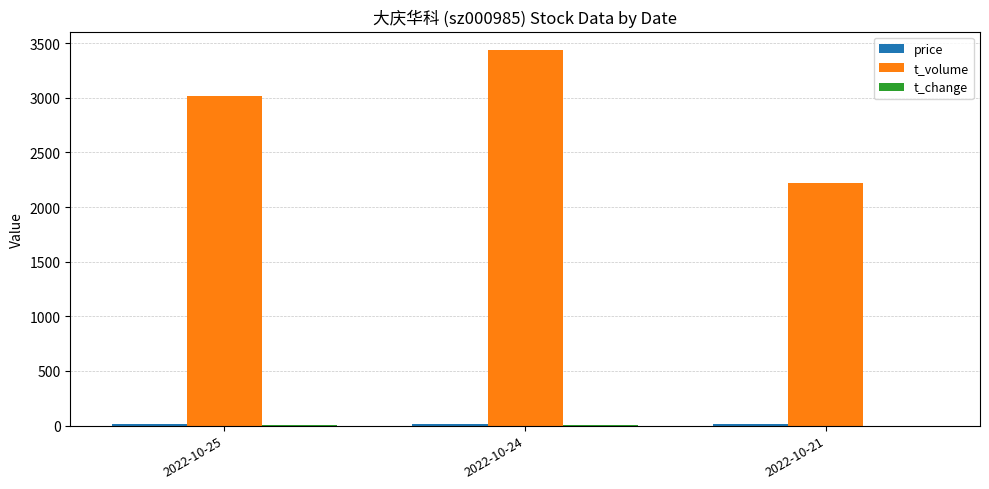

What is the highest value of the t_volume series?

3433.0